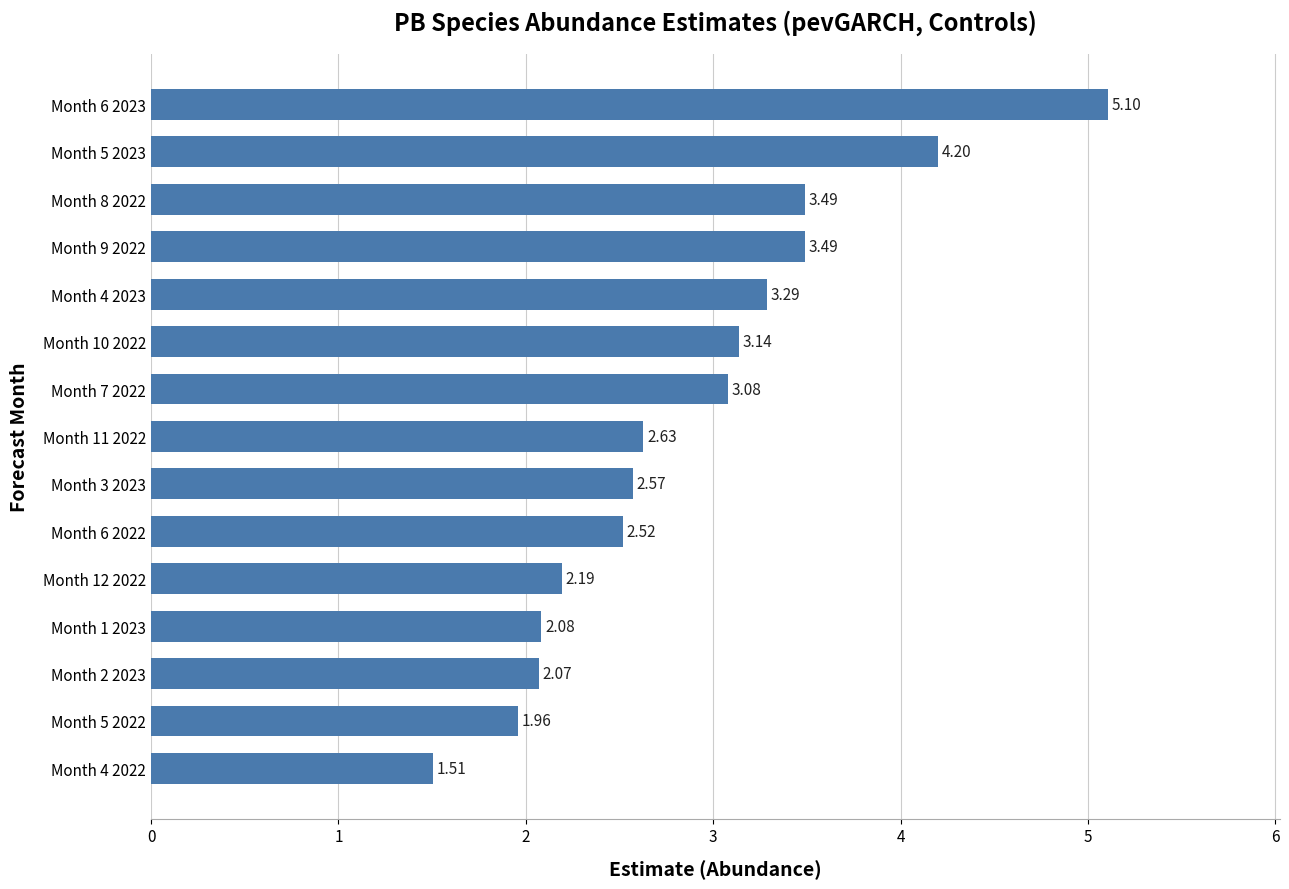

What is the average value?

2.9